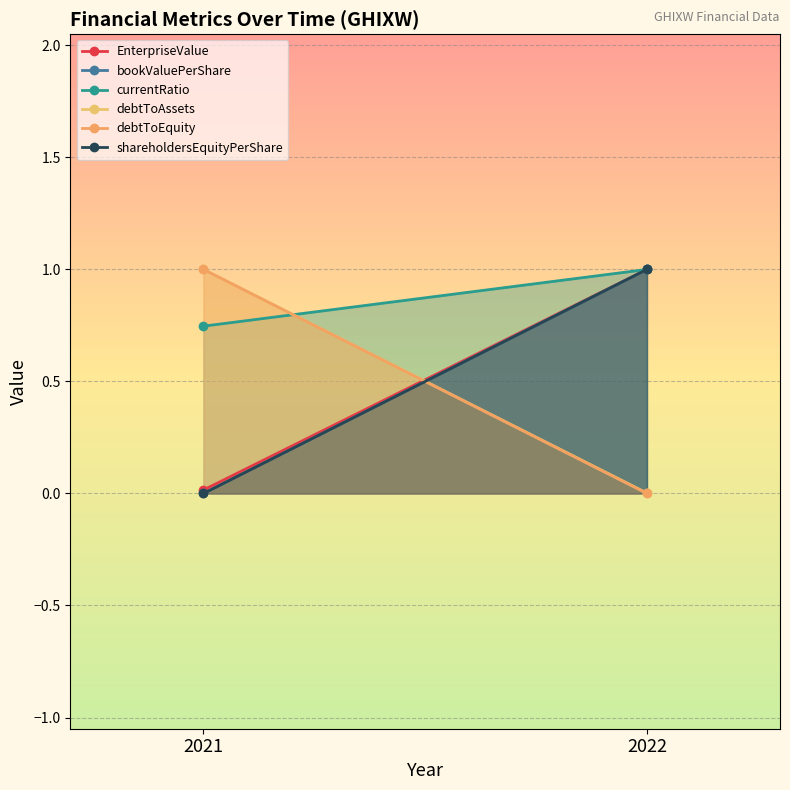

What is the sum of the currentRatio values at 2022 and 2021?

1.7